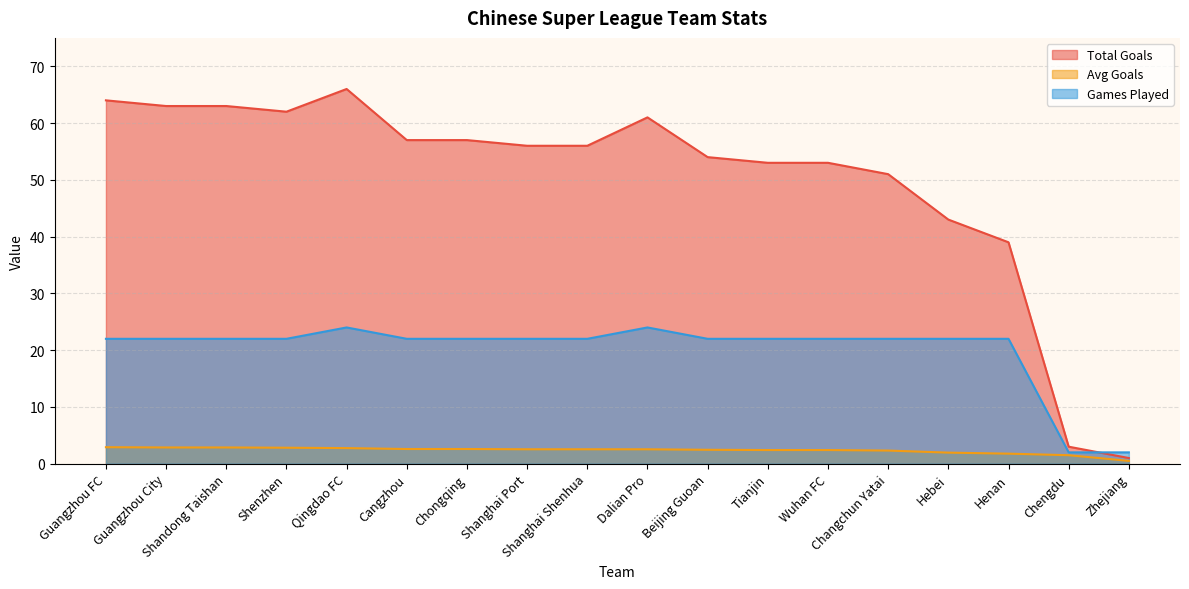

Rank the series by their maximum value, from lowest to highest.

Avg Goals, Games Played, Total Goals